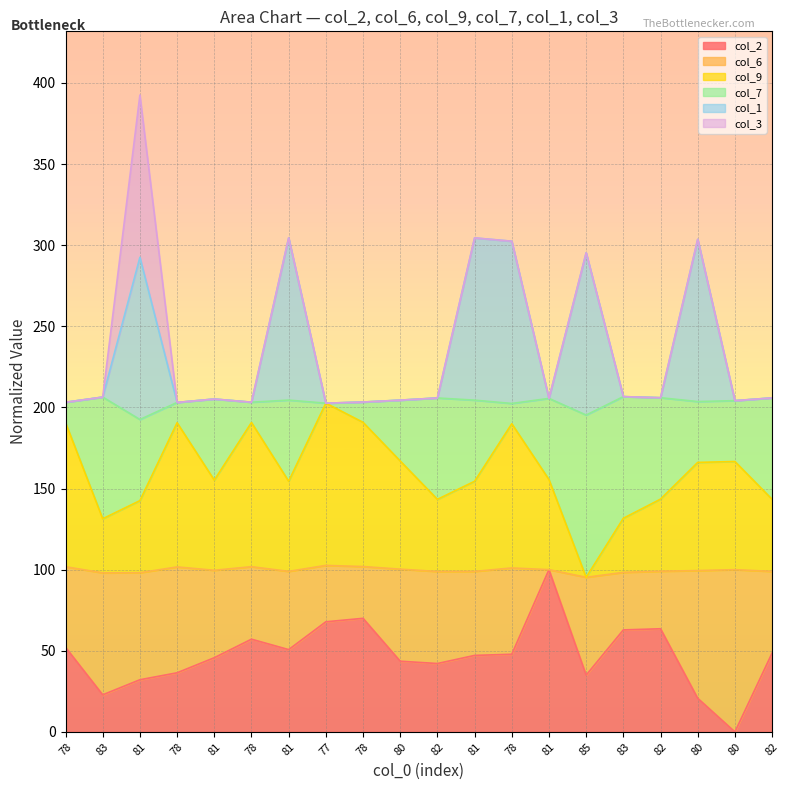

At which label is col_2 closest to 50?

81